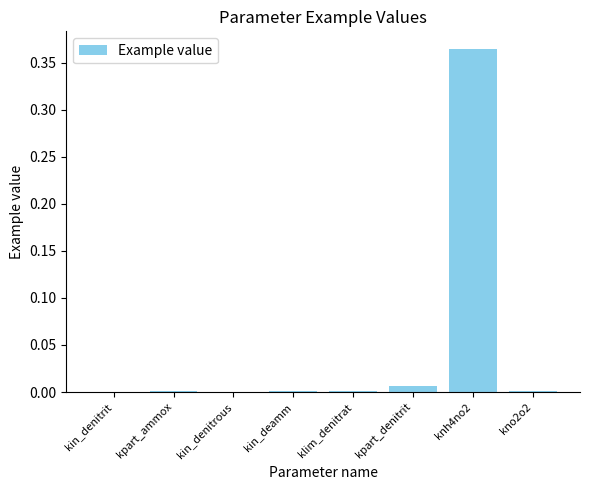

Is it true that the value at kpart_ammox is 0.0?

True